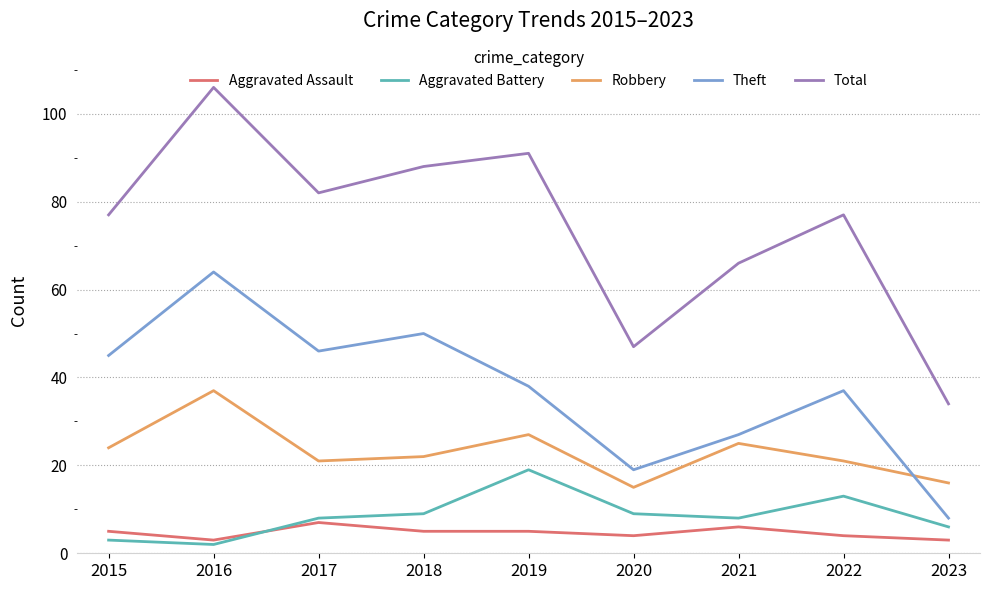

What is the difference between the Aggravated Assault values at 2022 and 2023?

1